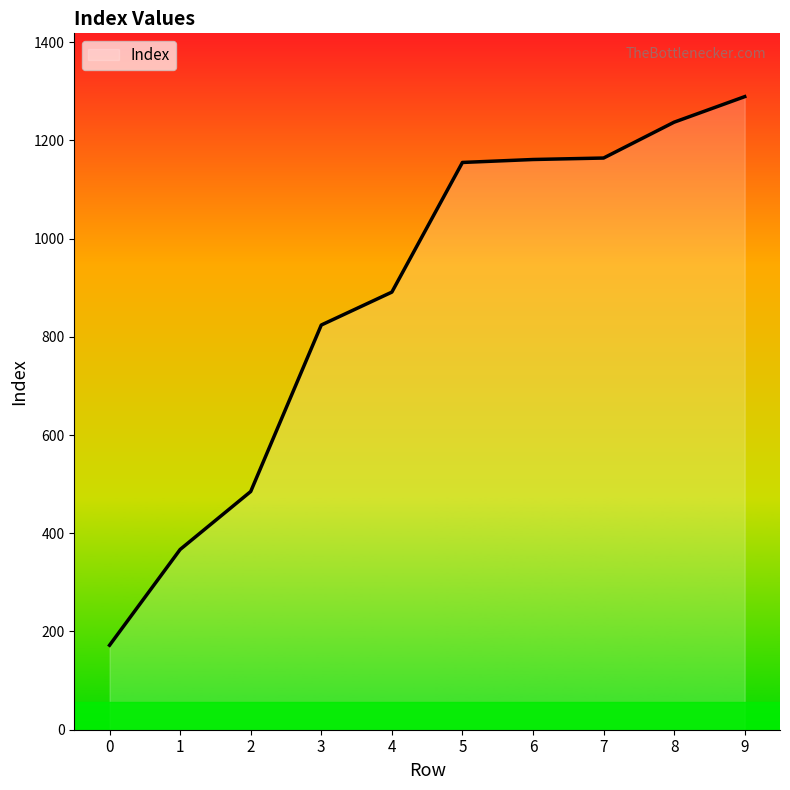

What is the difference between the values at 8 and 6?

76